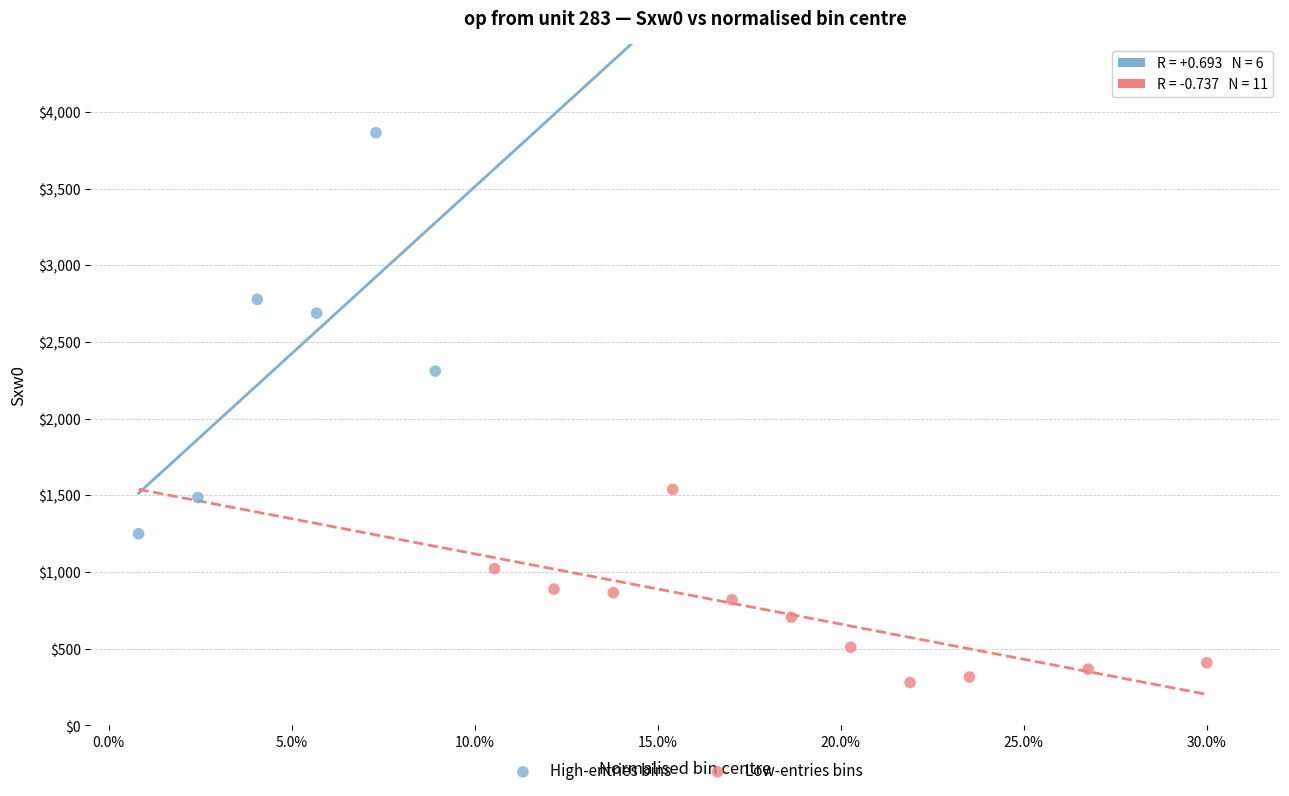

Which series contains the highest Y value?

High-entries bins